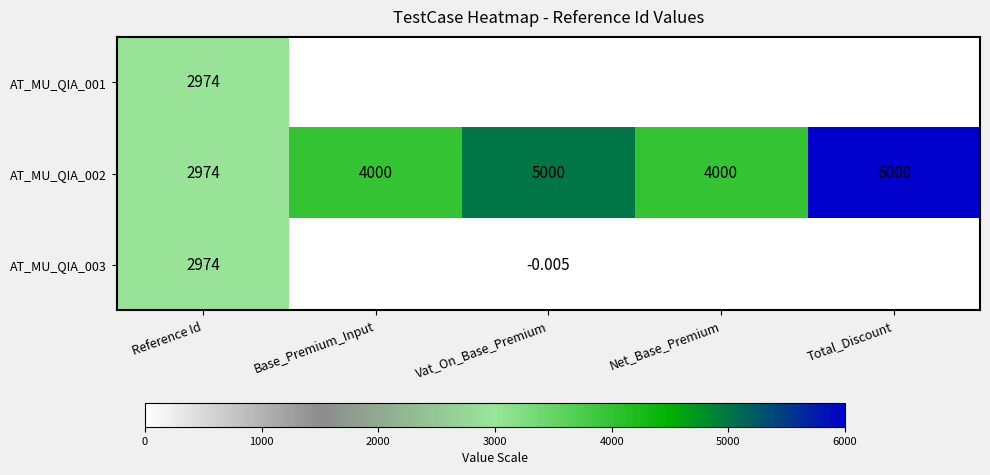

Is the value of AT_MU_QIA_003 at Reference Id greater than the value of AT_MU_QIA_002 at Total_Discount?

No